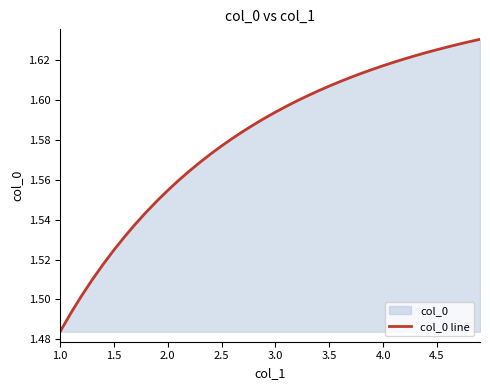

Does the chart have visible grid lines?

No